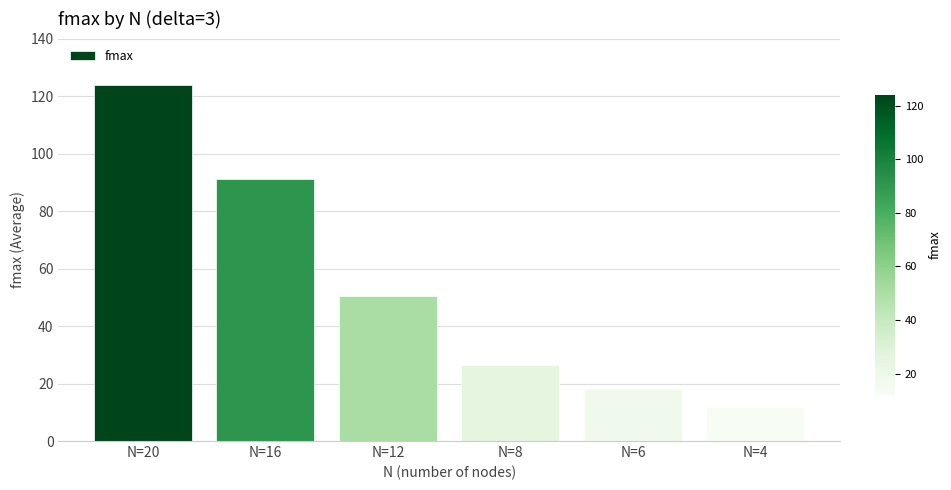

Reading left to right, list all the values displayed in this chart.

124.0	91.2	50.5	26.4	18.1	12.0